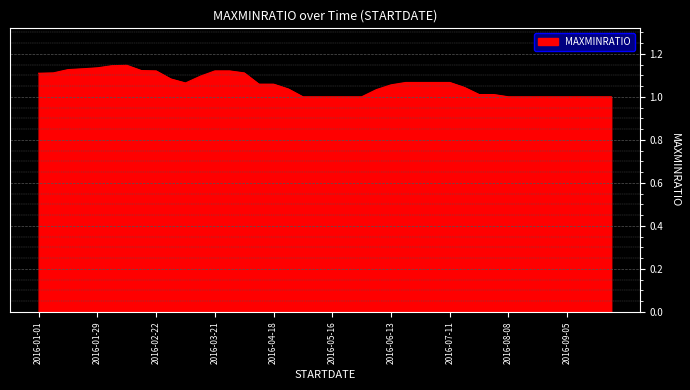

What is the difference between the maximum and minimum values?

0.1